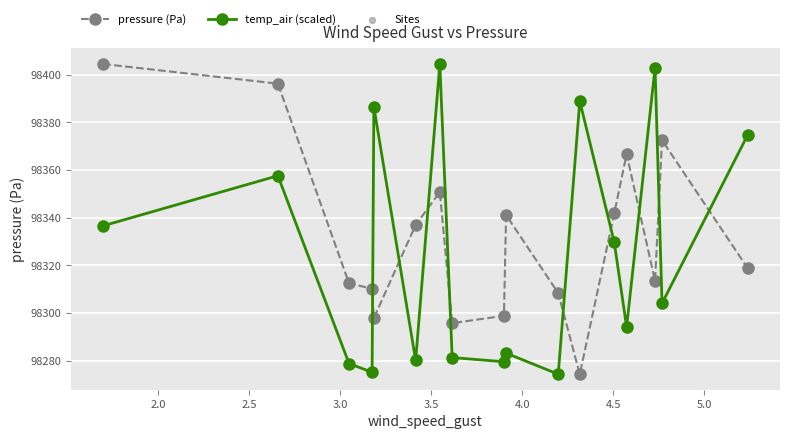

What is the maximum value shown in the chart?

98404.5